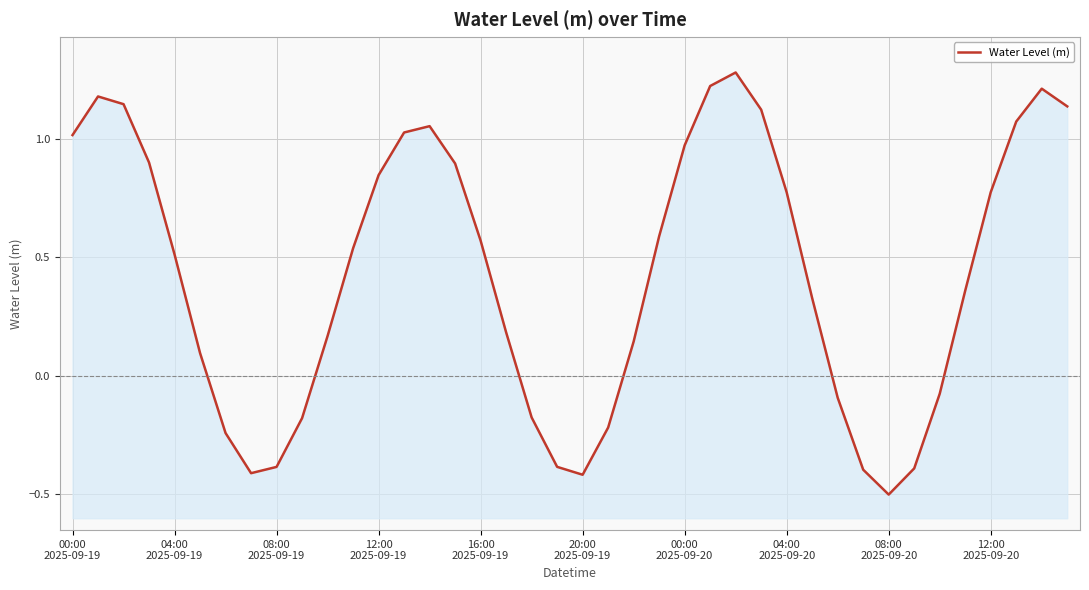

Reading left to right, extract all data points from this chart.

1.0	1.2	1.1	0.9	0.5	0.1	-0.2	-0.4	-0.4	-0.2	0.2	0.5	0.8	1.0	1.1	0.9	0.6	0.2	-0.2	-0.4	-0.4	-0.2	0.1	0.6	1.0	1.2	1.3	1.1	0.8	0.3	-0.1	-0.4	-0.5	-0.4	-0.1	0.4	0.8	1.1	1.2	1.1